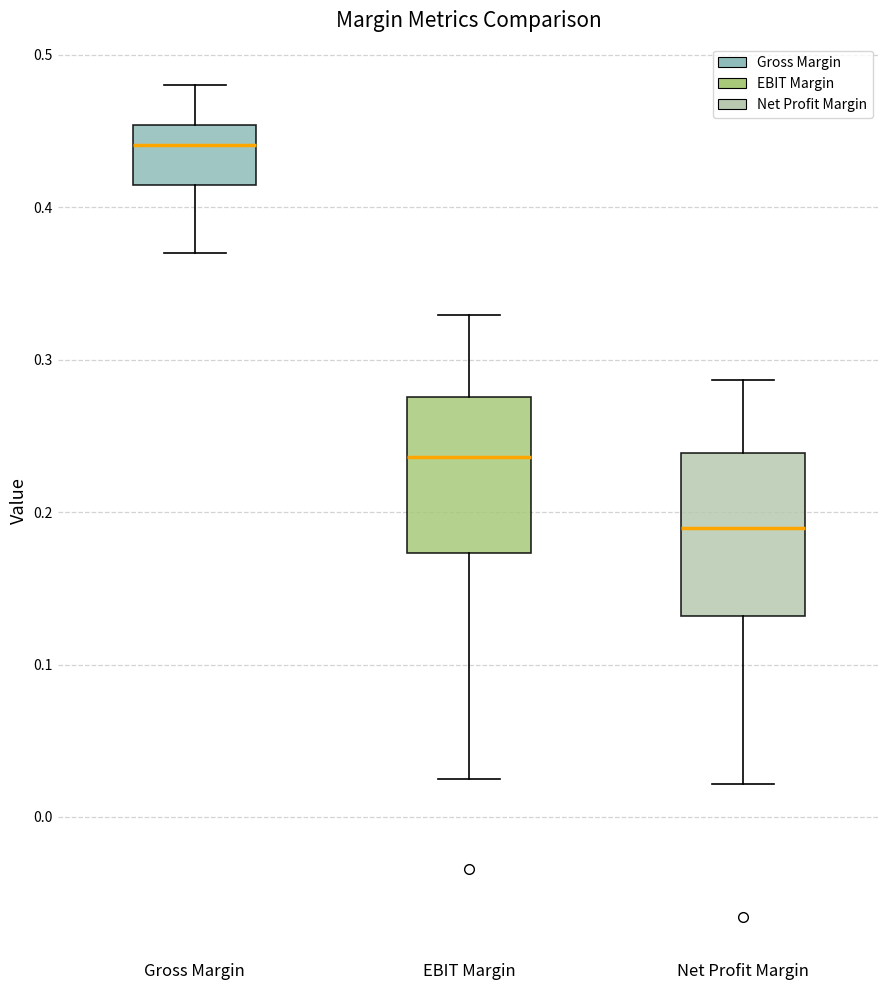

Reading left to right, read every box against the y-axis: the position of its median line, the range the box covers, and the ends of its whiskers. The values are not printed on the chart, so give them approximately, as read against the axis.

Gross Margin: median 0.44, box 0.41 to 0.45, whiskers 0.37 to 0.48
EBIT Margin: median 0.24, box 0.17 to 0.28, whiskers 0.02 to 0.33
Net Profit Margin: median 0.19, box 0.13 to 0.24, whiskers 0.02 to 0.29